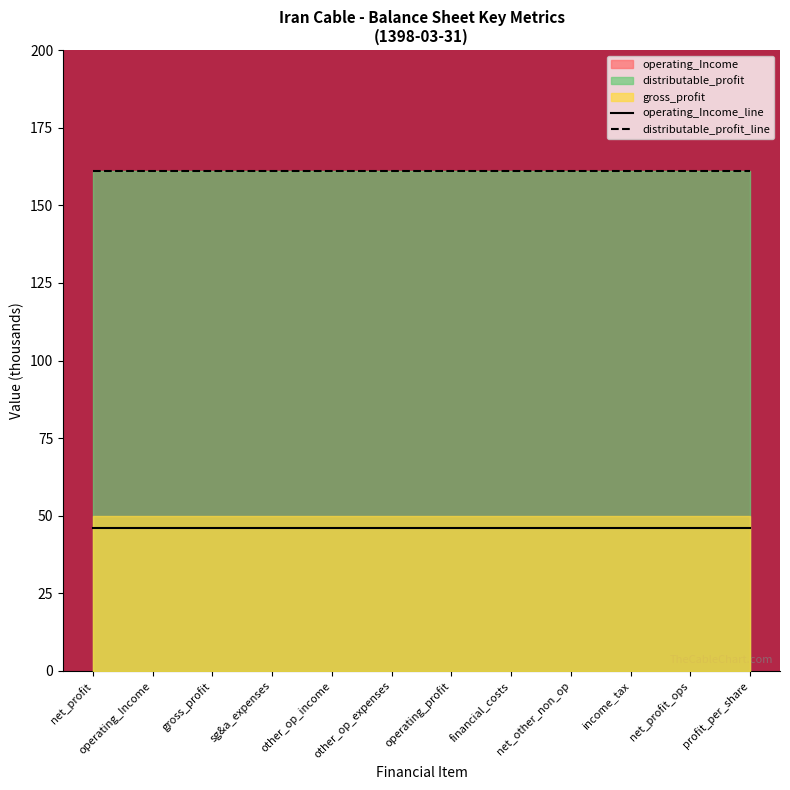

Is it true that operating_Income_line equals 16.0 at income_tax?

False